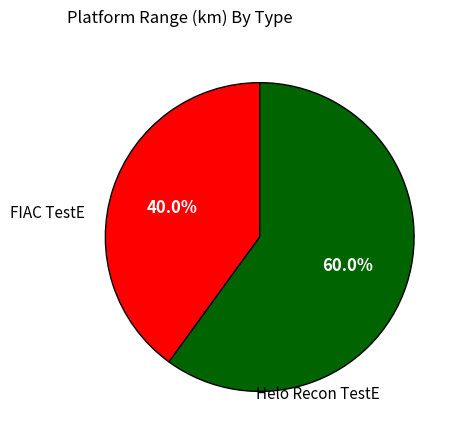

Is there a majority slice in this chart?

Yes